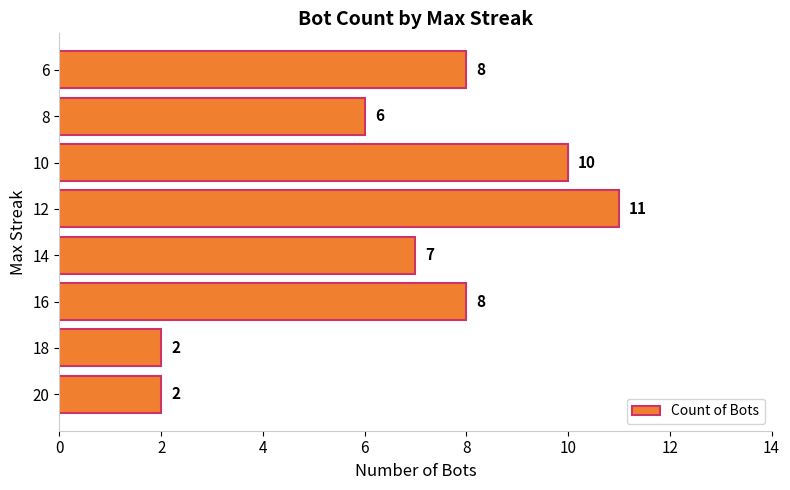

Reading bottom to top, list all the values displayed in this chart.

2	2	8	7	11	10	6	8